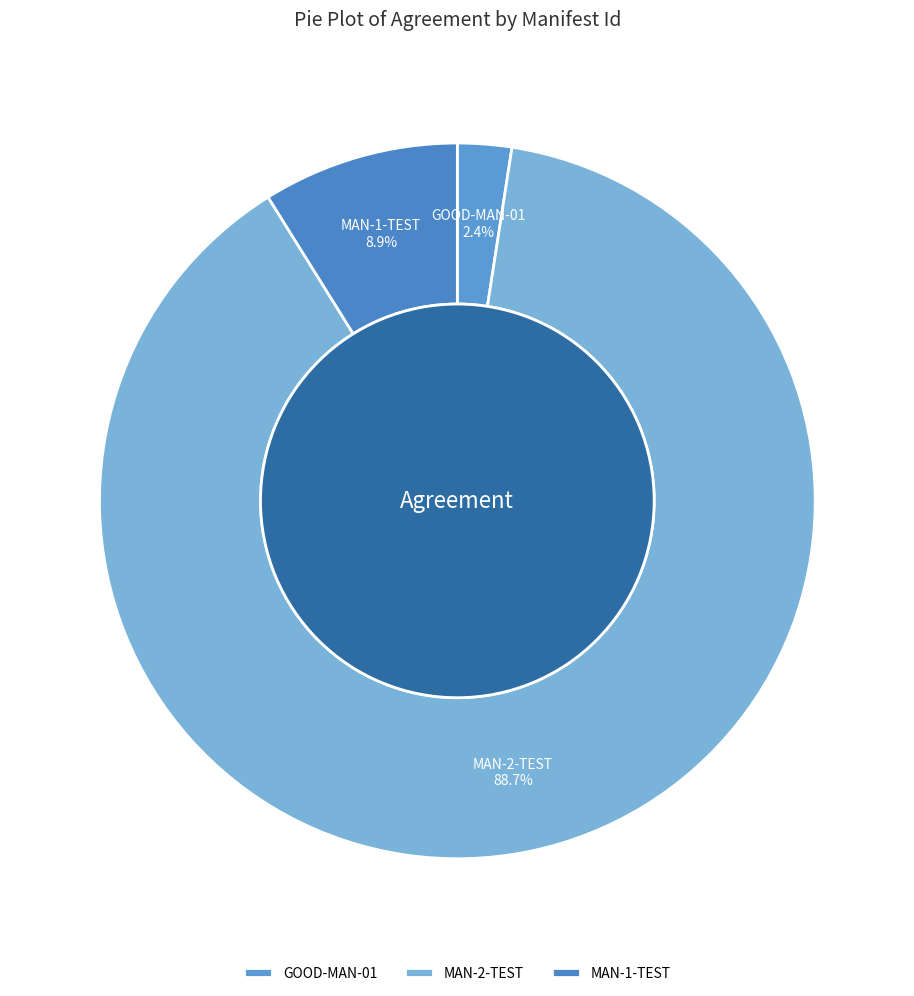

How much of the chart is everything except MAN-2-TEST?

11.3%